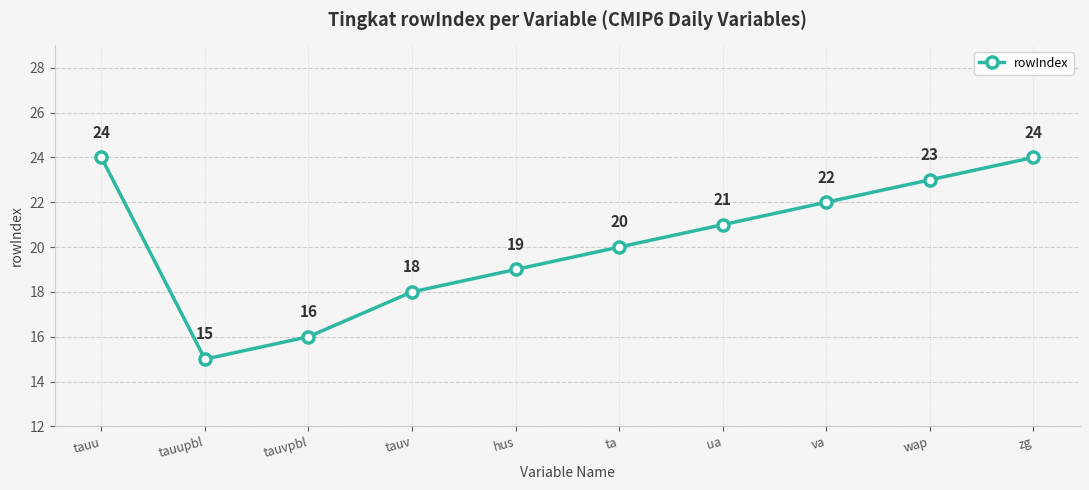

What is the value of the 6th point from the left?

20